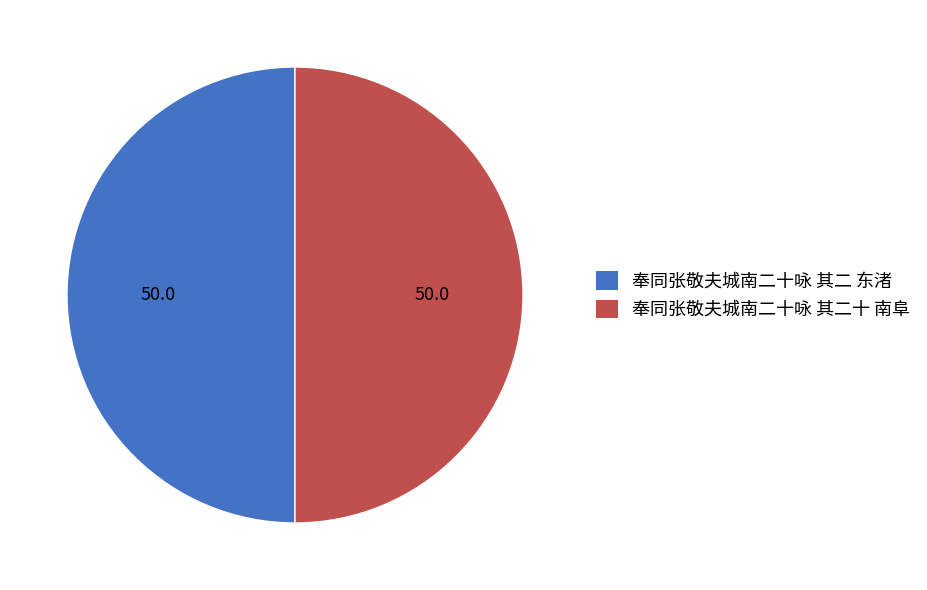

What is the ratio of the value at 奉同张敬夫城南二十咏 其二 东渚 to the value at 奉同张敬夫城南二十咏 其二十 南阜?

1.0